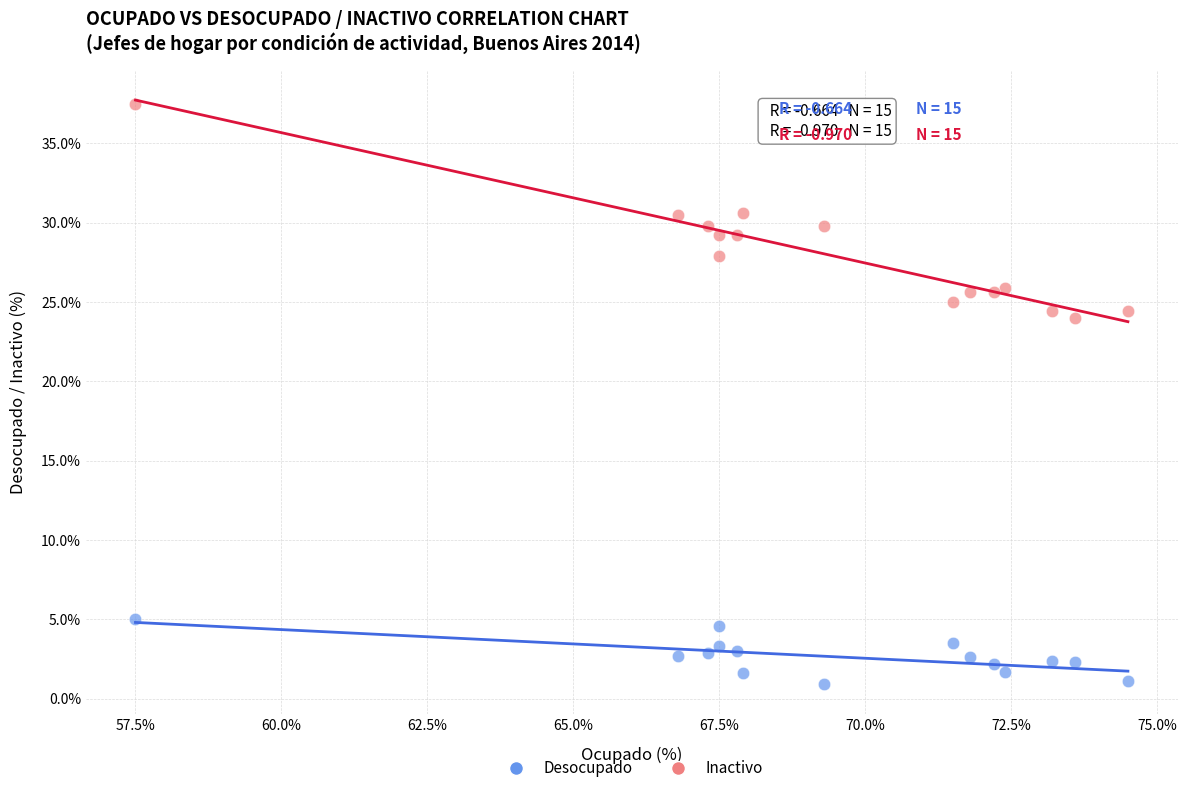

Which series reaches the minimum Y coordinate?

Desocupado